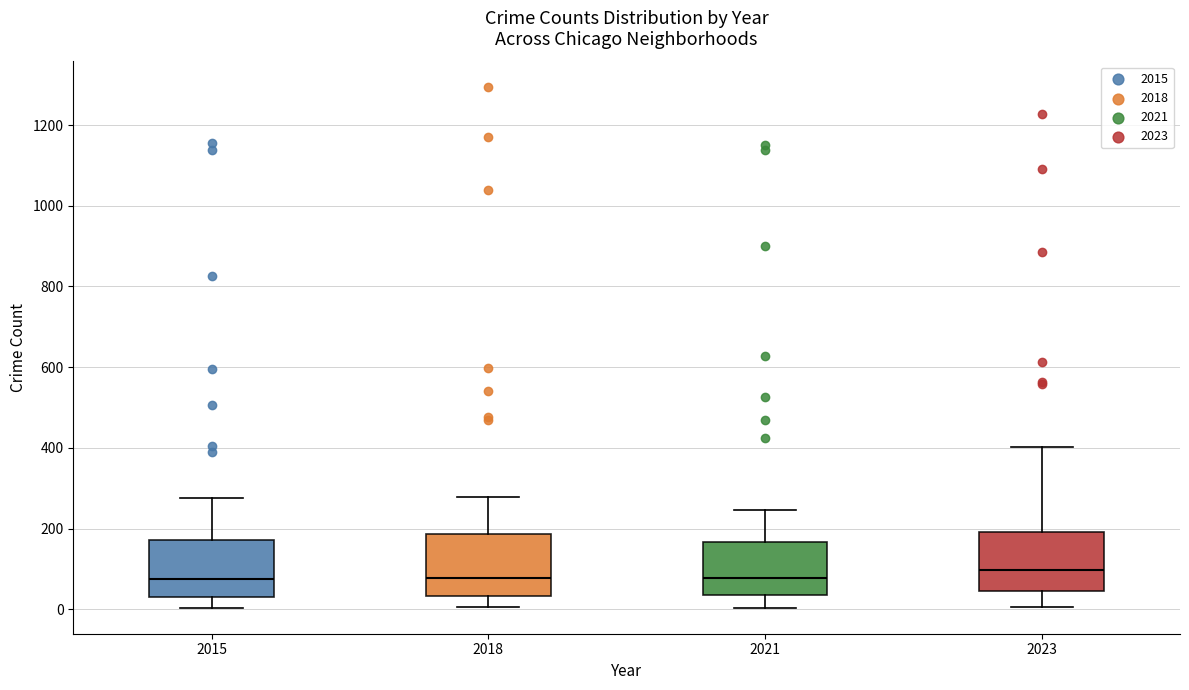

Reading left to right, transcribe this box plot: for each box, give where its median line is, the range the box spans, and where its two whiskers end, as read against the y-axis. The values are not printed on the chart, so give them approximately, as read against the axis.

2015: median 80, box 40 to 180, whiskers 0 to 280
2018: median 80, box 40 to 180, whiskers 0 to 280
2021: median 80, box 40 to 160, whiskers 0 to 240
2023: median 100, box 40 to 200, whiskers 0 to 400